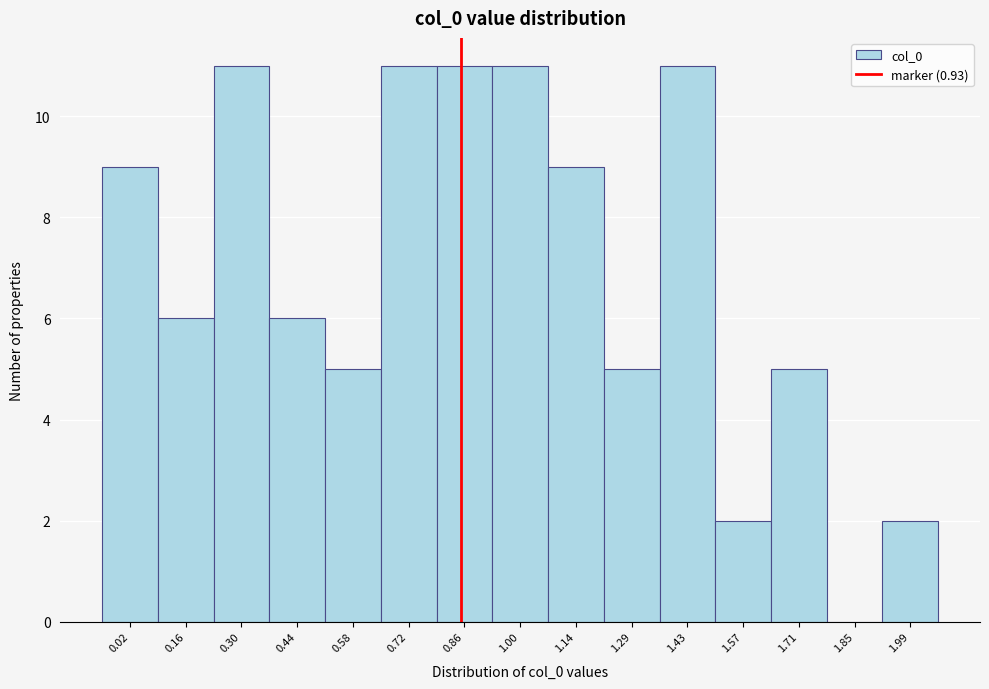

Reading left to right, transcribe all the data shown in this chart.

0.02=9	0.16=6	0.30=11	0.44=6	0.58=5	0.72=11	0.86=11	1.00=11	1.14=9	1.29=5	1.43=11	1.57=2	1.71=5	1.85=0	1.99=2